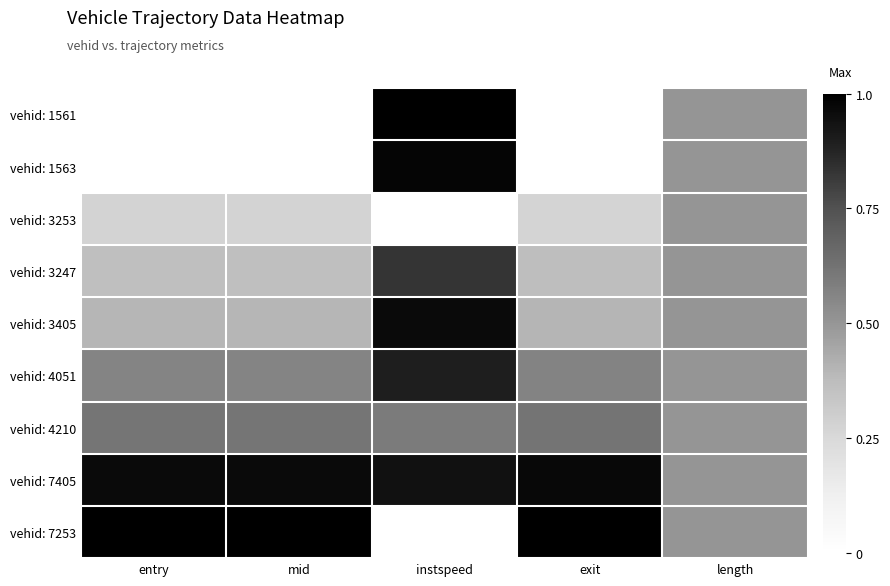

At which category does the chart reach its peak across all series?

instspeed